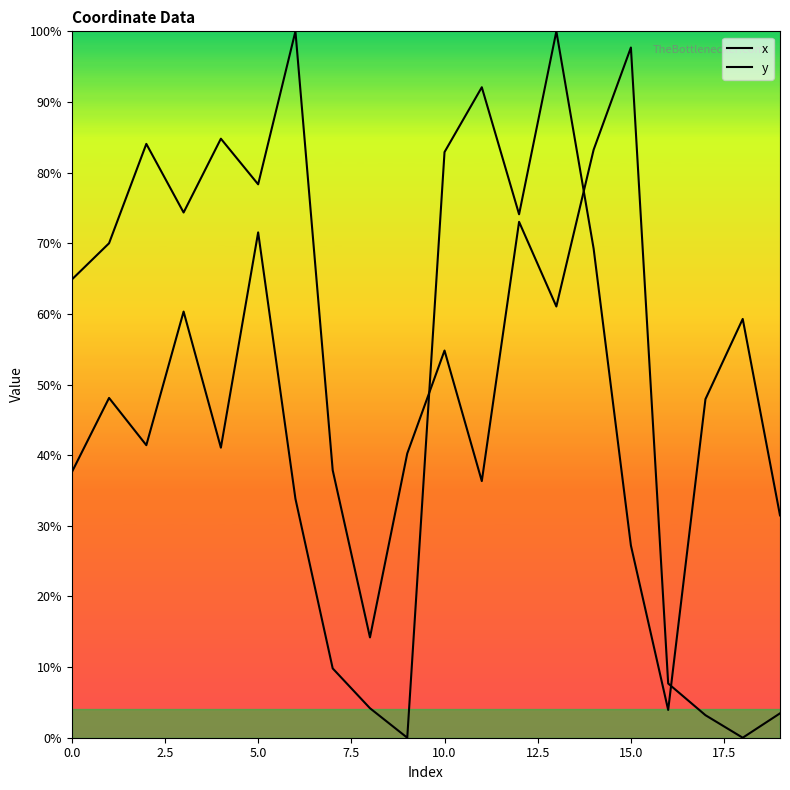

At which label does y reach its minimum?

18